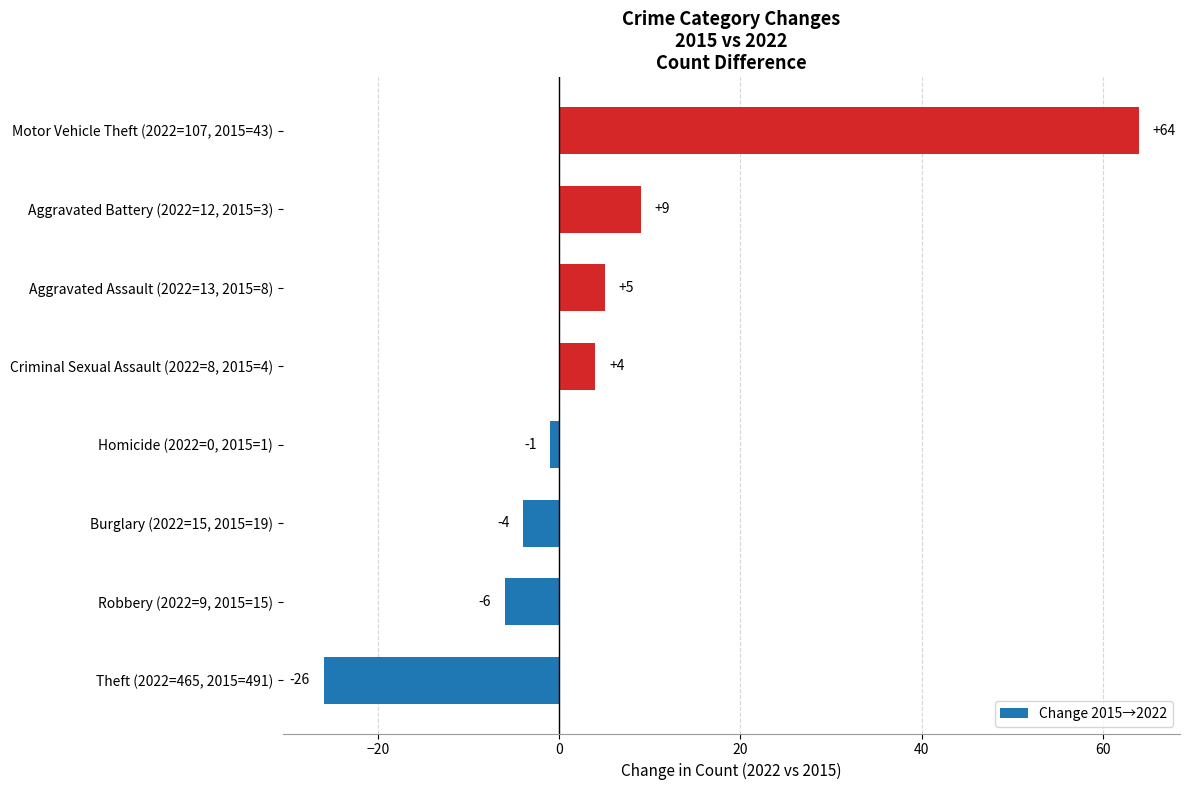

Reading top to bottom, extract all data points from this chart.

64	9	5	4	-1	-4	-6	-26